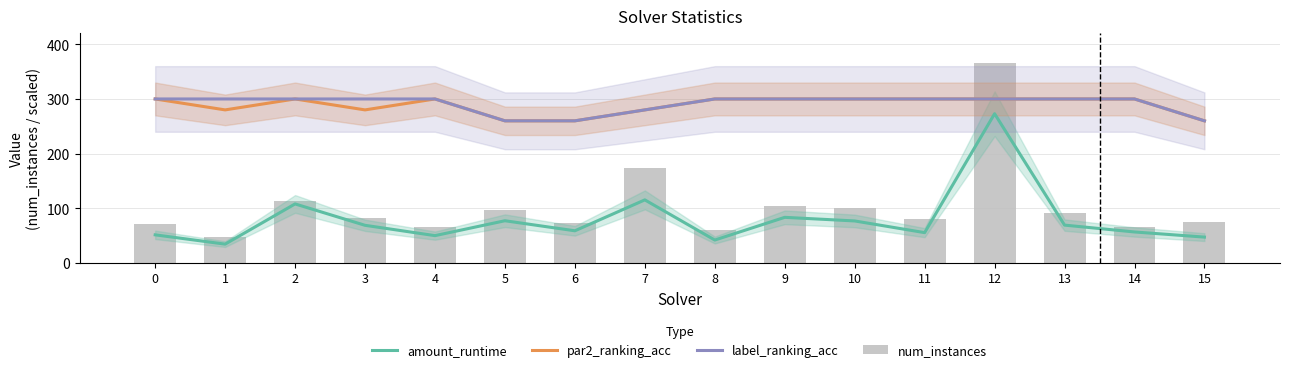

How many data points in num_instances are less than 83?

8